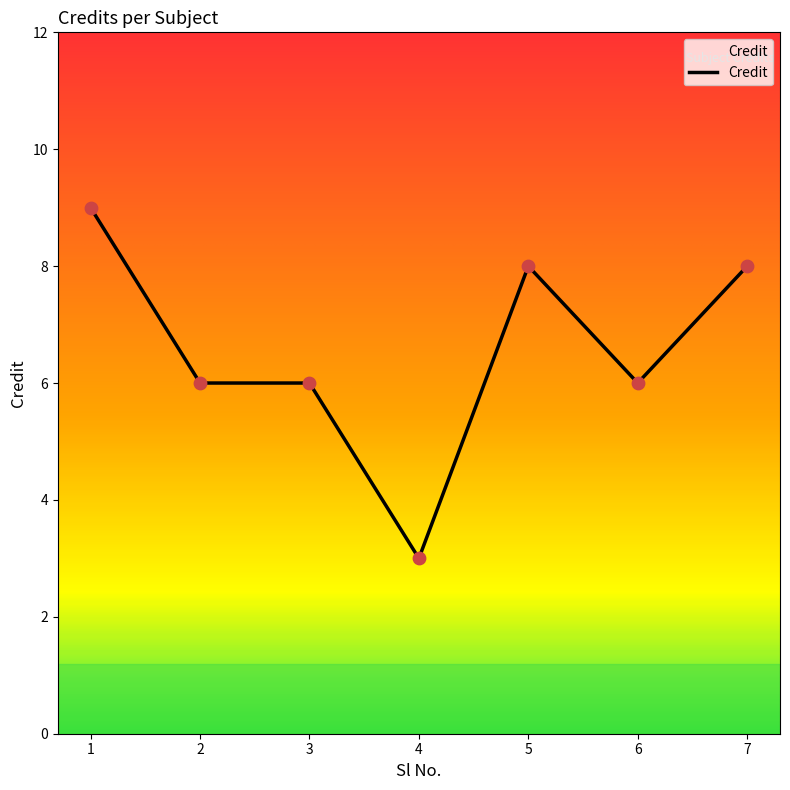

What is the change in value from 4 to 5?

+5